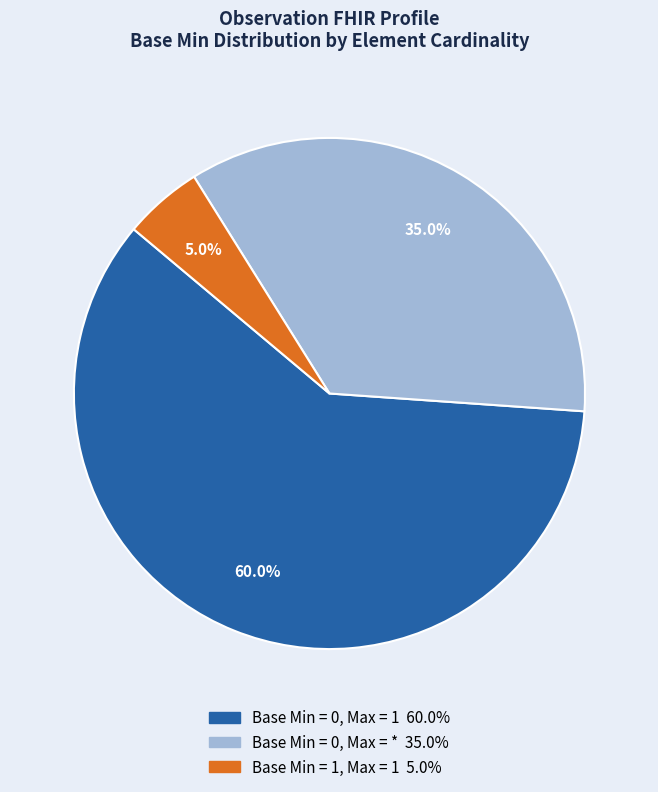

To the nearest percent, what is the difference between the largest and smallest slice percentages?

55%